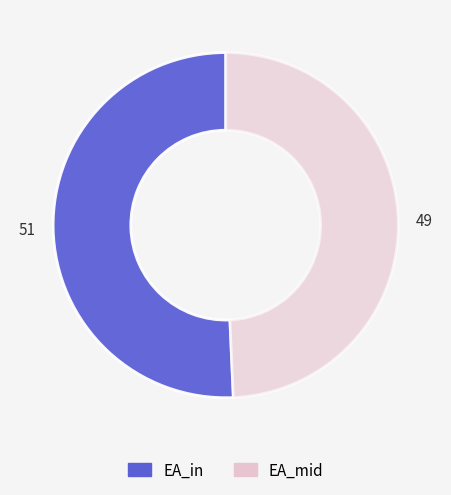

Does any single category account for the majority?

Yes